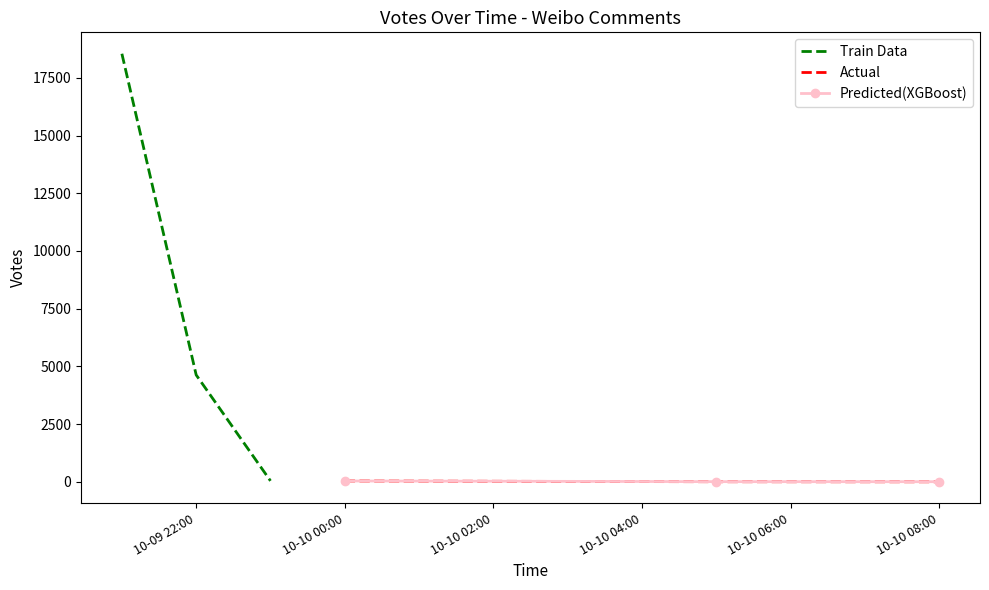

How many data points does each series have?

3